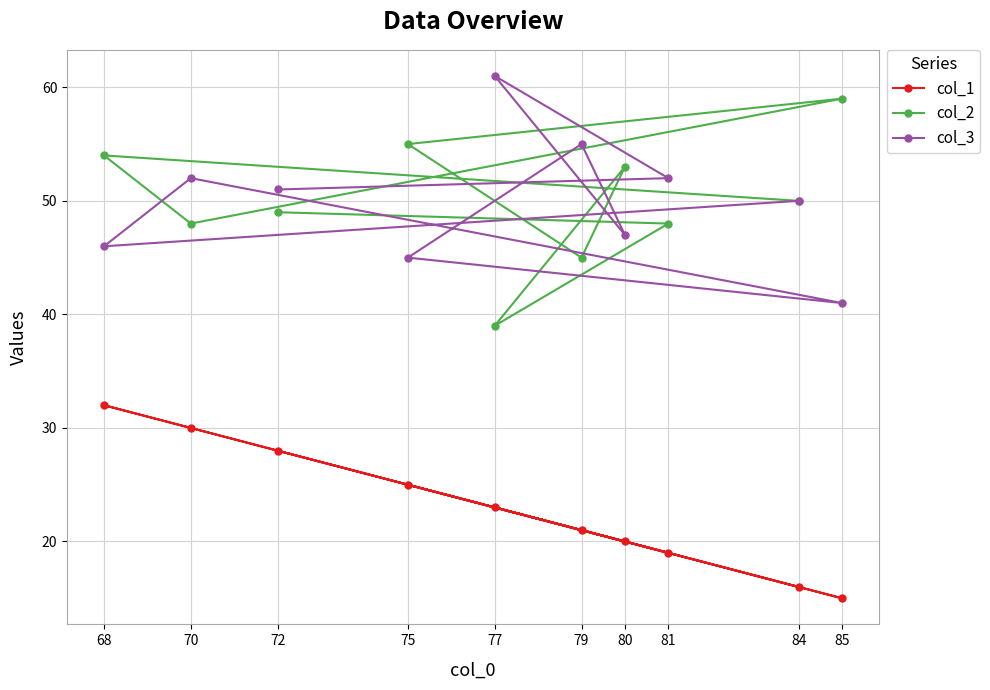

Is it true that col_2 equals 64 at 77?

False